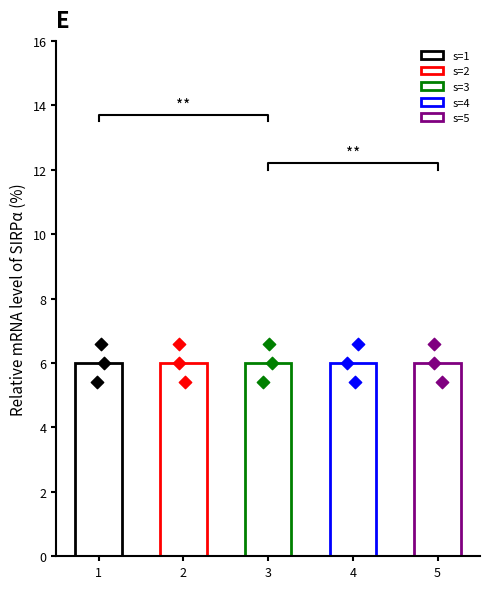

Is the value of y at 3 greater than the value of j at 1?

No